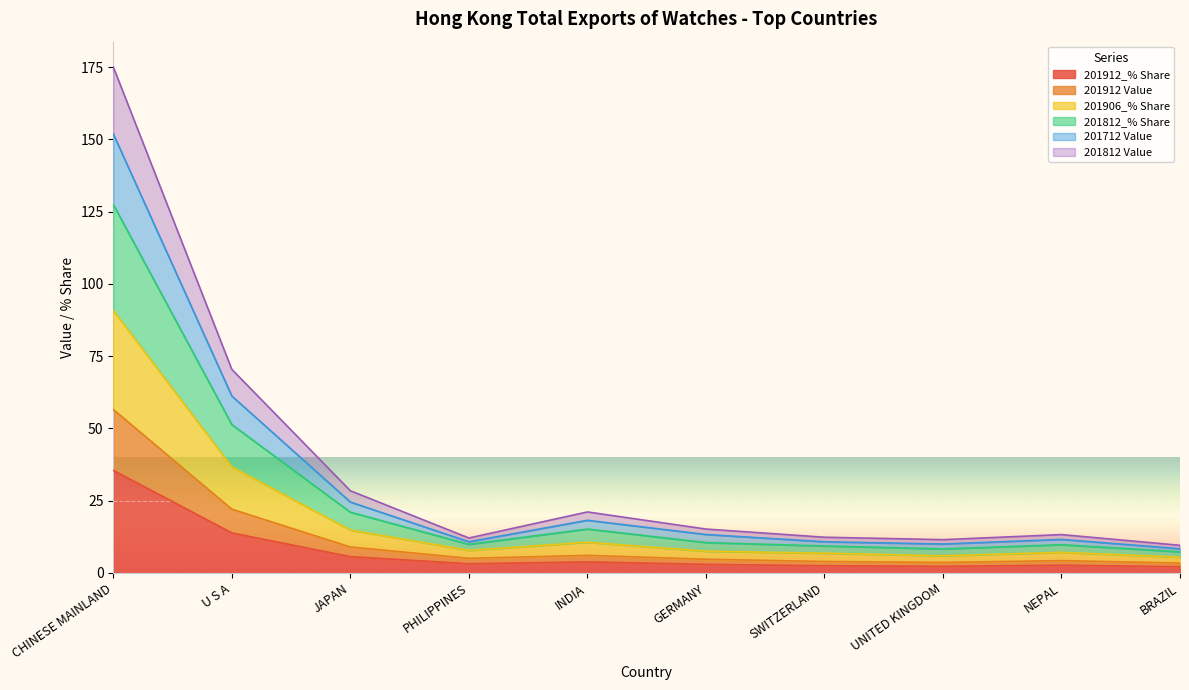

At which category is the sum across all series the highest?

CHINESE MAINLAND